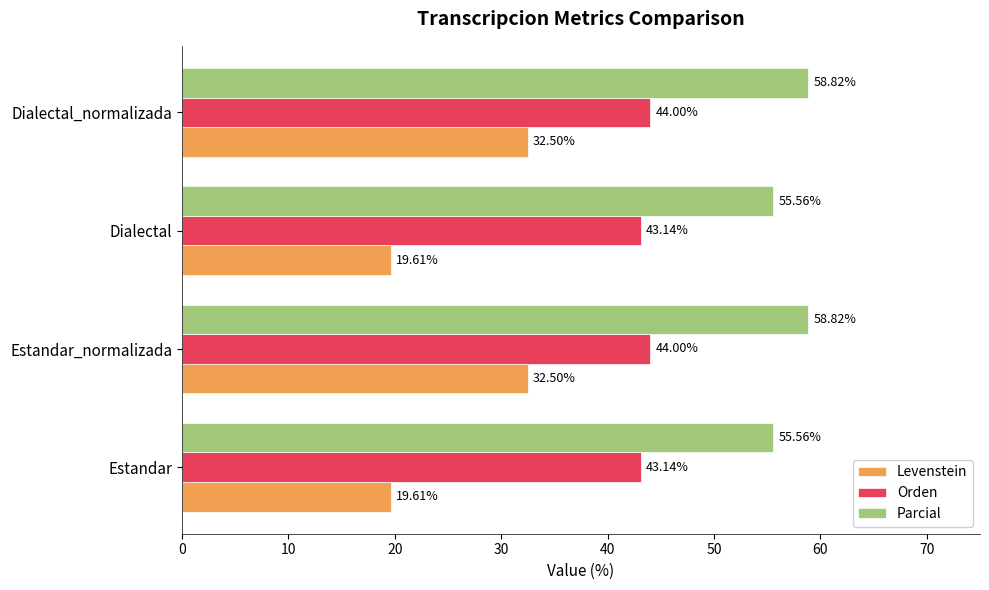

What is the difference between the maximum and second lowest values in the Parcial series?

3.3